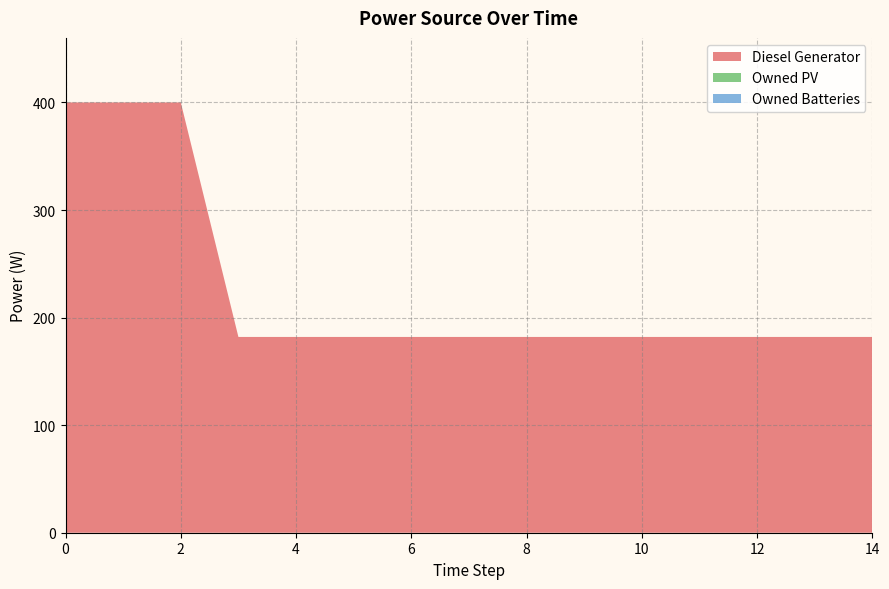

Reading right to left, what are all the values shown in this chart?

Diesel Generator: 182	182	182	182	182	182	182	182	182	182	182	182	400	400	400
Owned PV: 0	0	0	0	0	0	0	0	0	0	0	0	0	0	0
Owned Batteries: 0	0	0	0	0	0	0	0	0	0	0	0	0	0	0